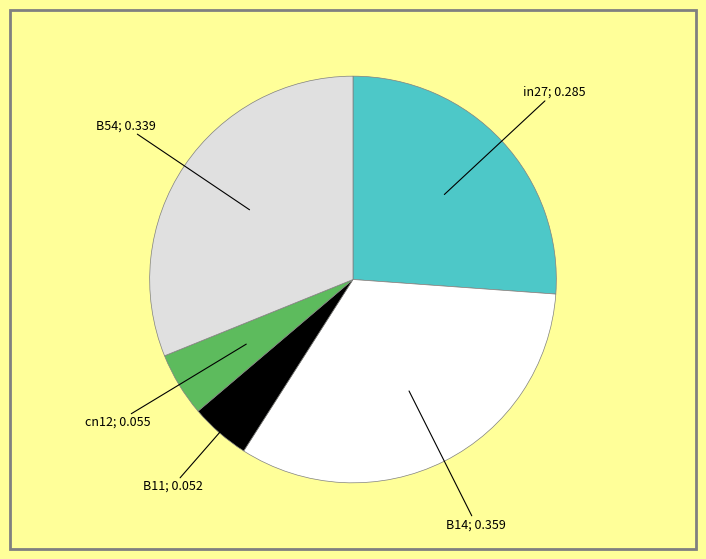

Is there any slice that represents more than half of the pie?

No